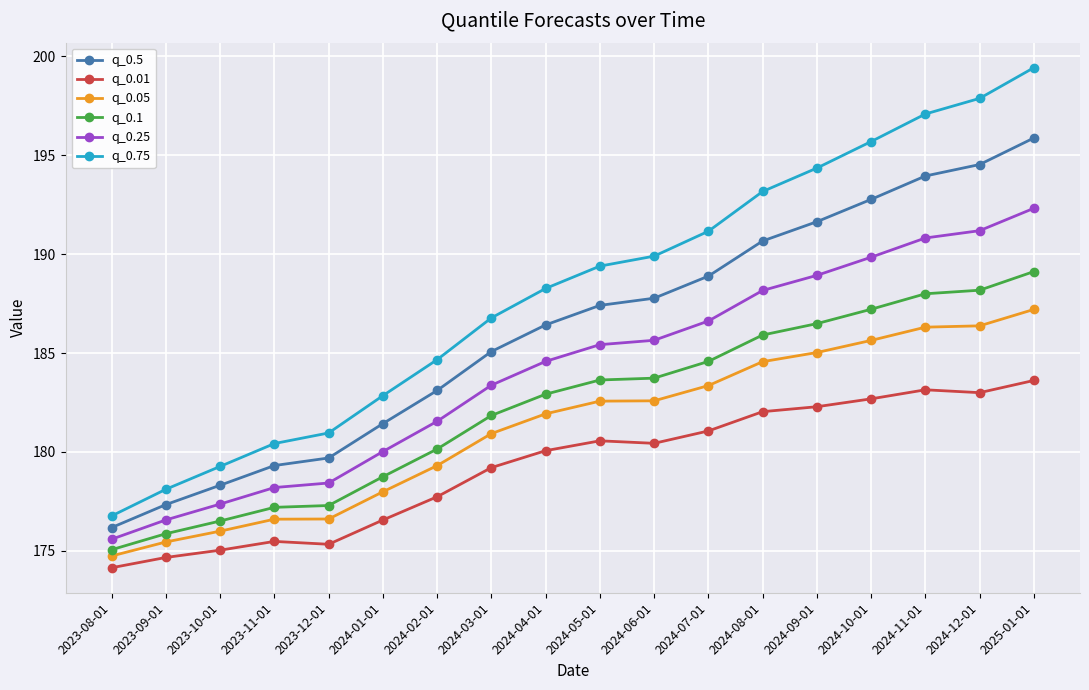

What is the spread (max minus min) of values at 2024-06-01?

9.5